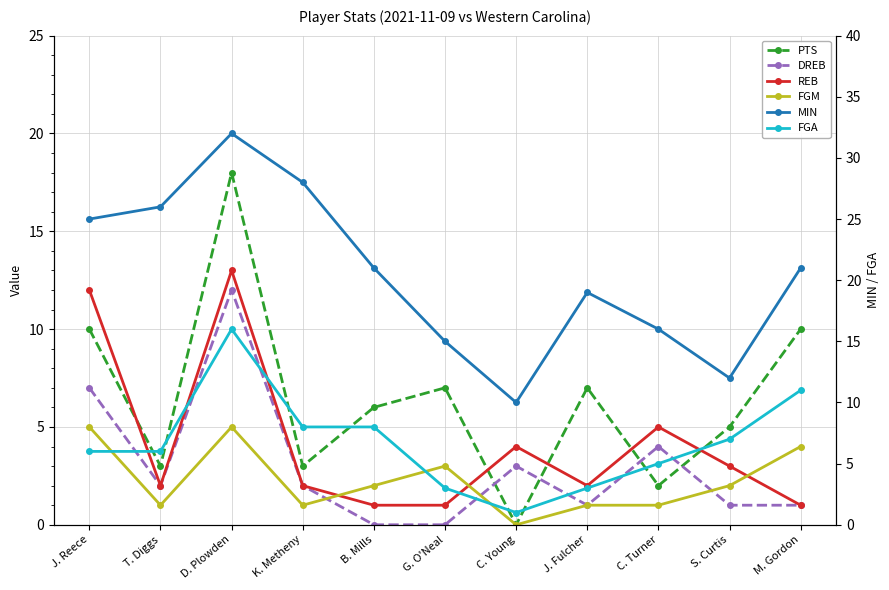

Reading left to right, extract all data points from this chart.

PTS: J. Reece=10	T. Diggs=3	D. Plowden=18	K. Metheny=3	B. Mills=6	G. O'Neal=7	C. Young=0	J. Fulcher=7	C. Turner=2	S. Curtis=5	M. Gordon=10
DREB: J. Reece=7	T. Diggs=2	D. Plowden=12	K. Metheny=2	B. Mills=0	G. O'Neal=0	C. Young=3	J. Fulcher=1	C. Turner=4	S. Curtis=1	M. Gordon=1
REB: J. Reece=12	T. Diggs=2	D. Plowden=13	K. Metheny=2	B. Mills=1	G. O'Neal=1	C. Young=4	J. Fulcher=2	C. Turner=5	S. Curtis=3	M. Gordon=1
FGM: J. Reece=5	T. Diggs=1	D. Plowden=5	K. Metheny=1	B. Mills=2	G. O'Neal=3	C. Young=0	J. Fulcher=1	C. Turner=1	S. Curtis=2	M. Gordon=4
MIN: J. Reece=25	T. Diggs=26	D. Plowden=32	K. Metheny=28	B. Mills=21	G. O'Neal=15	C. Young=10	J. Fulcher=19	C. Turner=16	S. Curtis=12	M. Gordon=21
FGA: J. Reece=6	T. Diggs=6	D. Plowden=16	K. Metheny=8	B. Mills=8	G. O'Neal=3	C. Young=1	J. Fulcher=3	C. Turner=5	S. Curtis=7	M. Gordon=11